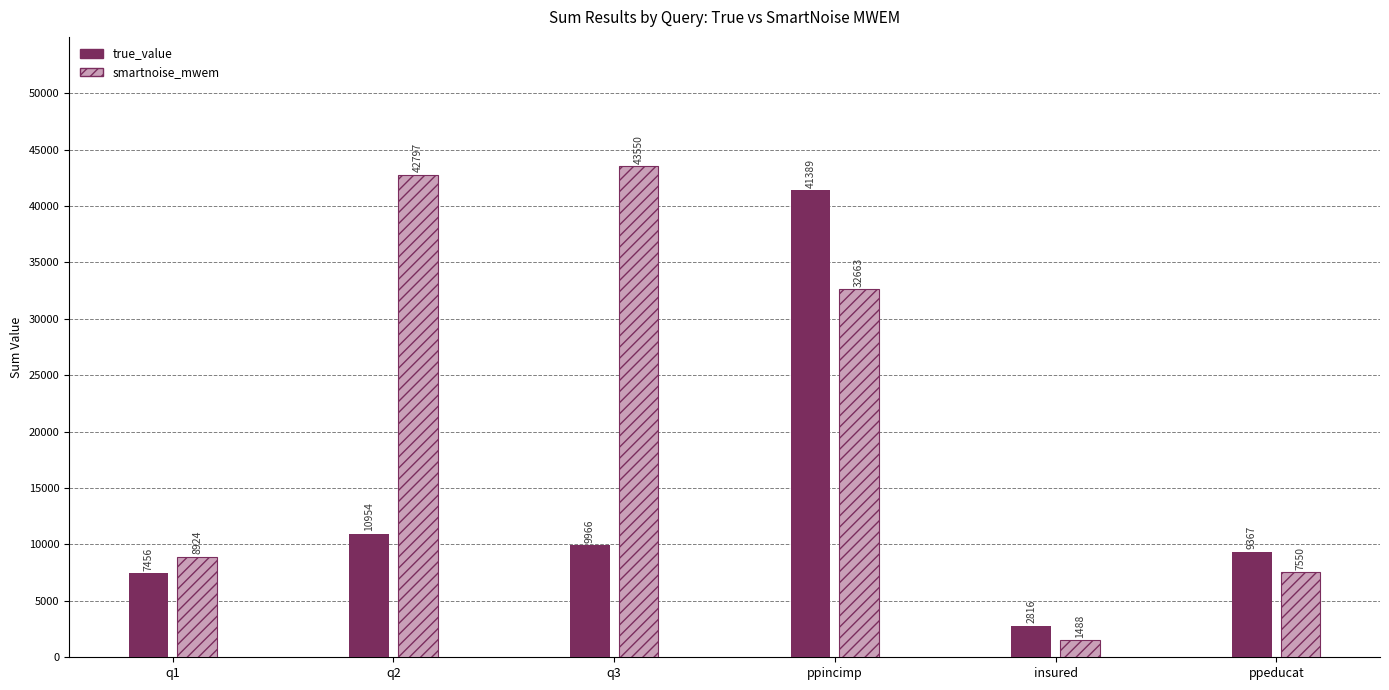

Are the bars horizontal?

No